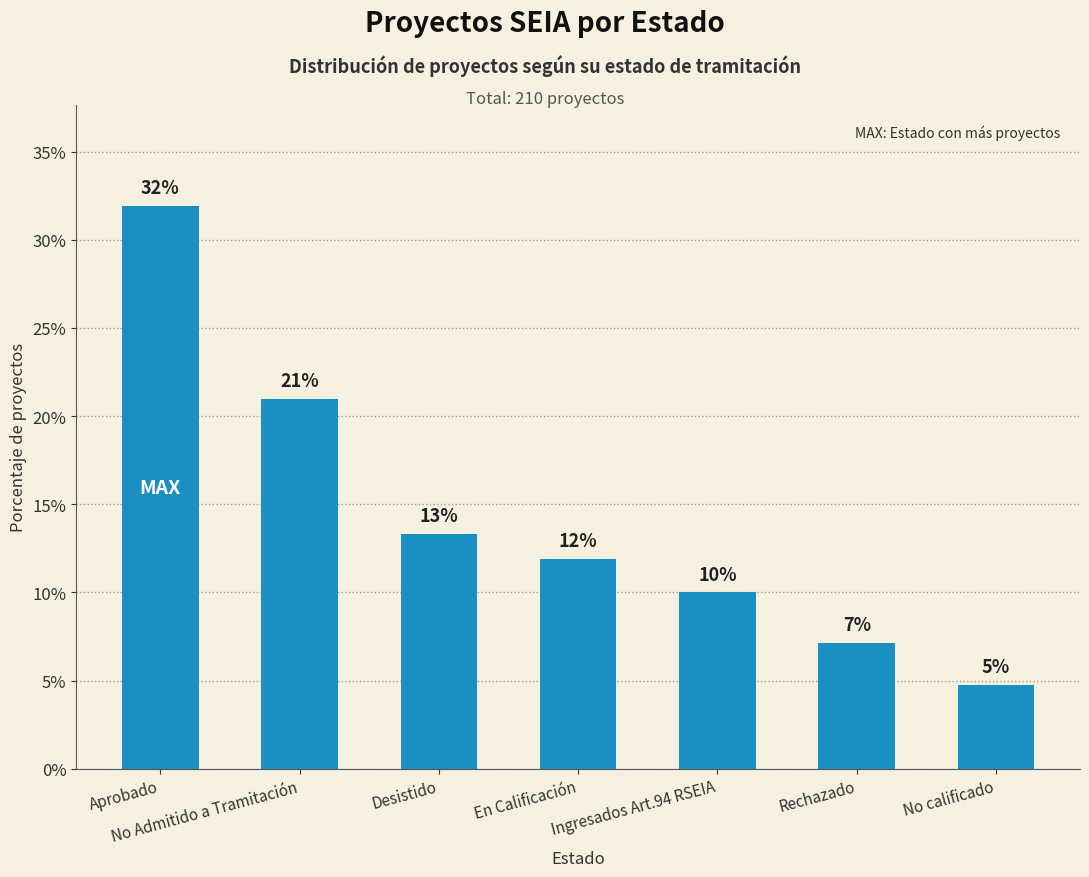

Approximately how many times larger is the value at Ingresados Art.94 RSEIA compared to No Admitido a Tramitación?

0.5